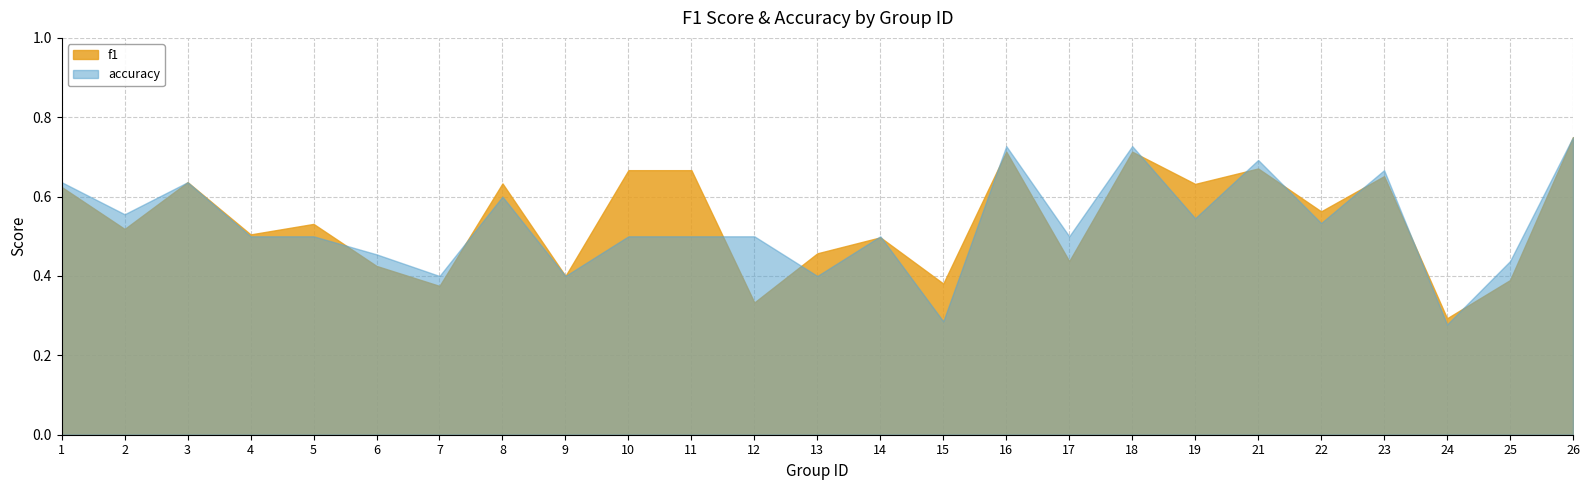

What is the difference between the f1 values at 19 and 12?

0.3